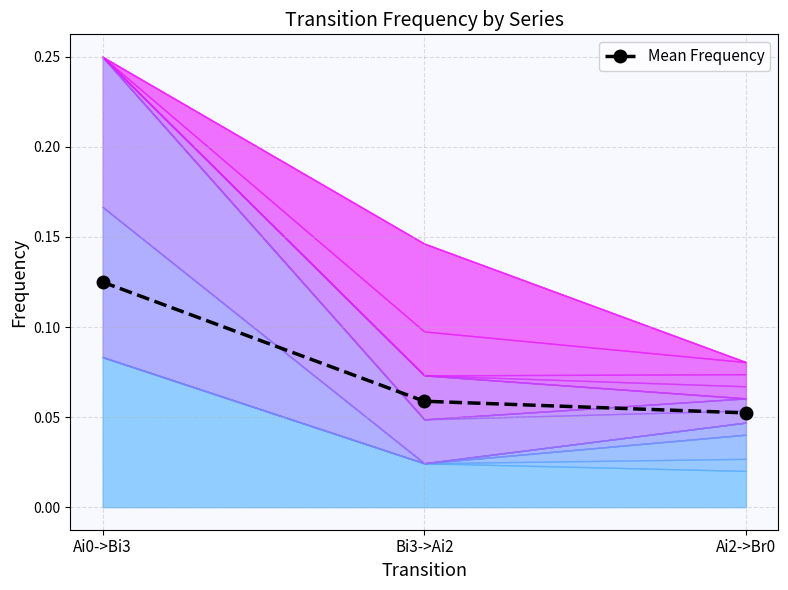

What is the value of the 2nd point from the left?

0.1